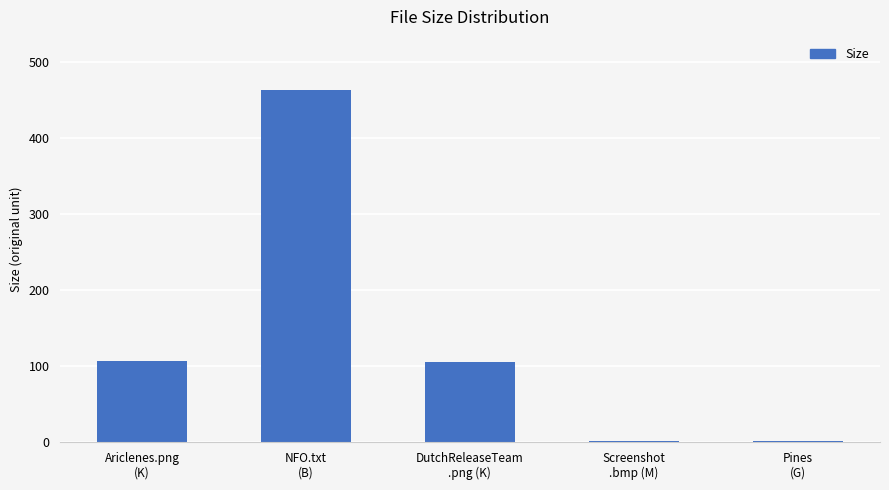

What is the sum of all values?

678.1